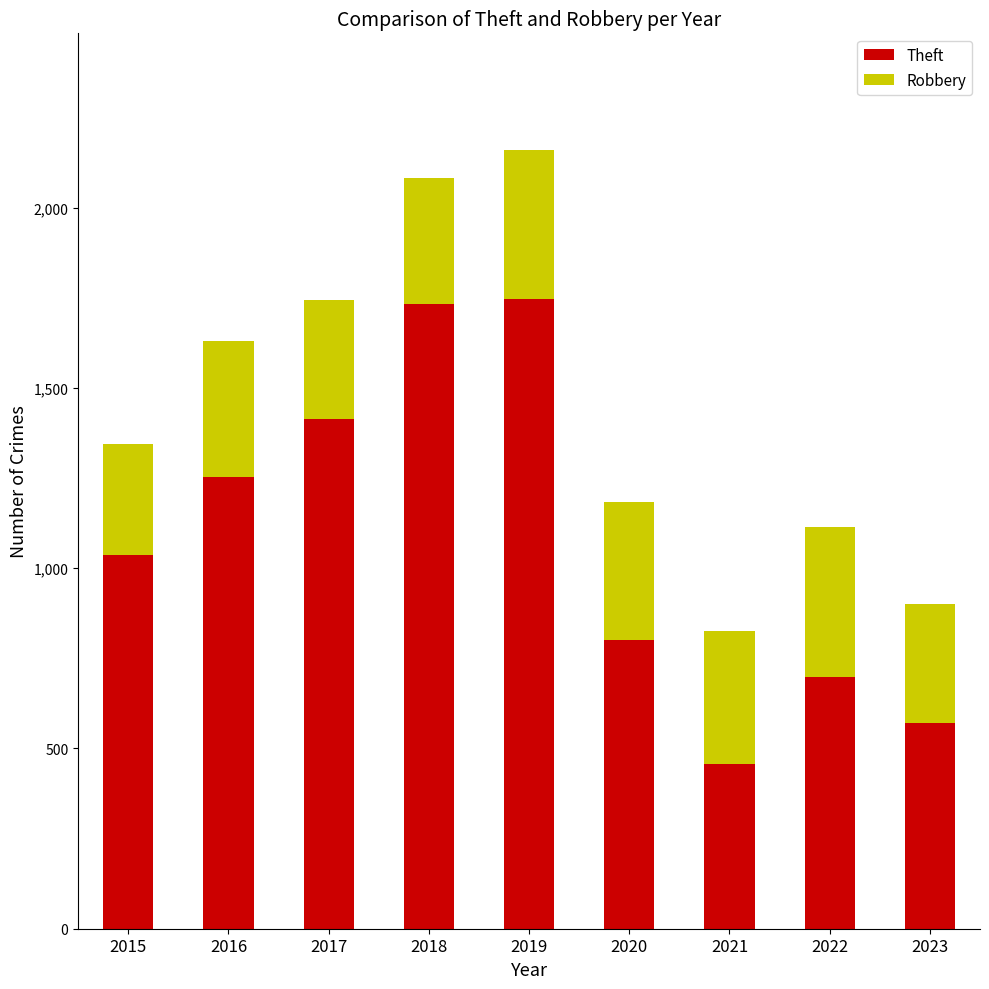

Reading left to right, list the values for the Theft series.

2015=1038	2016=1252	2017=1414	2018=1733	2019=1748	2020=801	2021=456	2022=699	2023=570